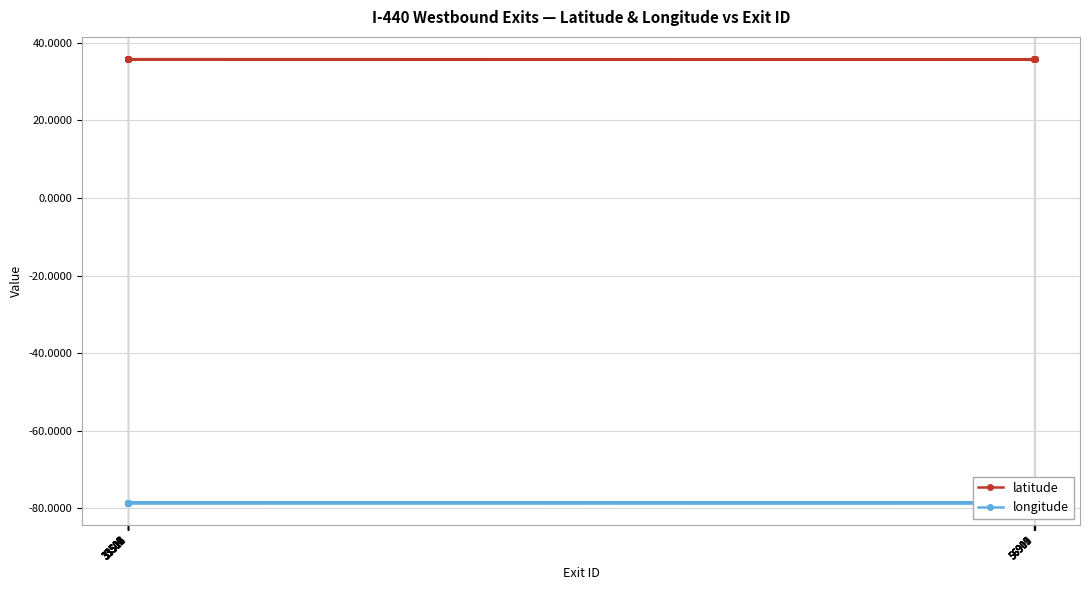

Which series has the largest total across all categories?

latitude